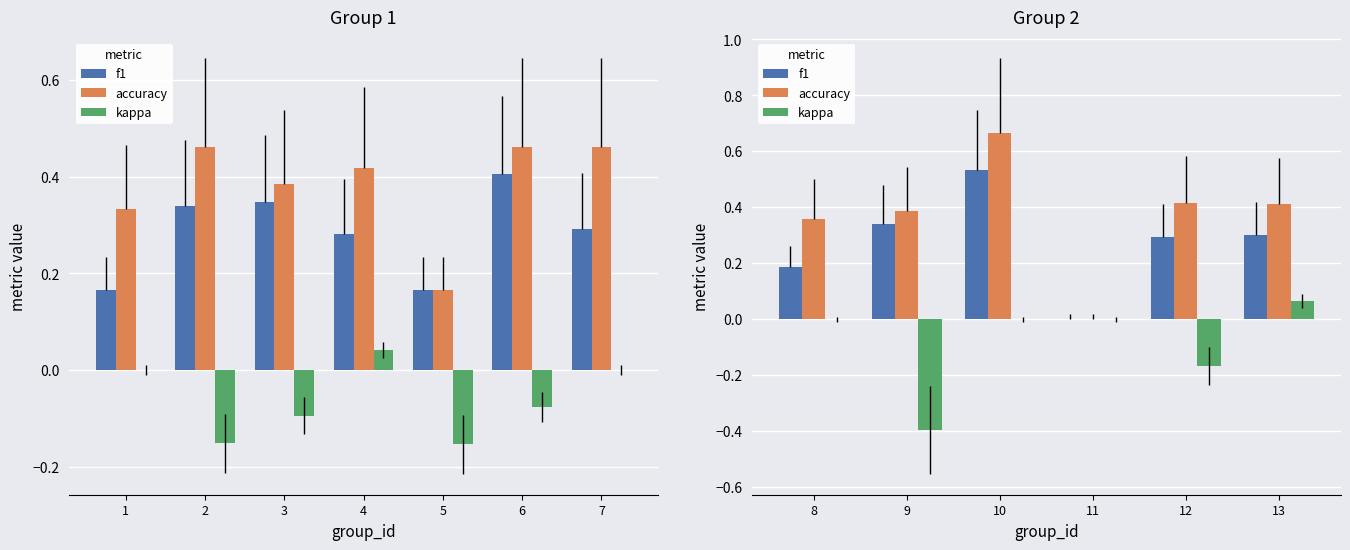

What is the difference between the maximum and minimum values in the accuracy series?

0.7